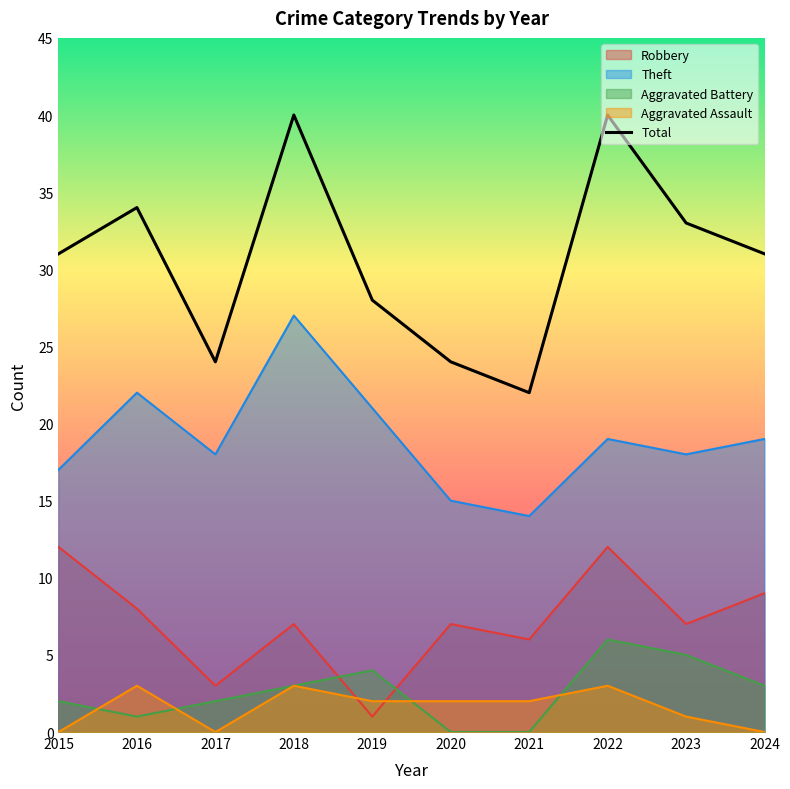

Reading left to right, extract all data points from this chart.

31	34	24	40	28	24	22	40	33	31